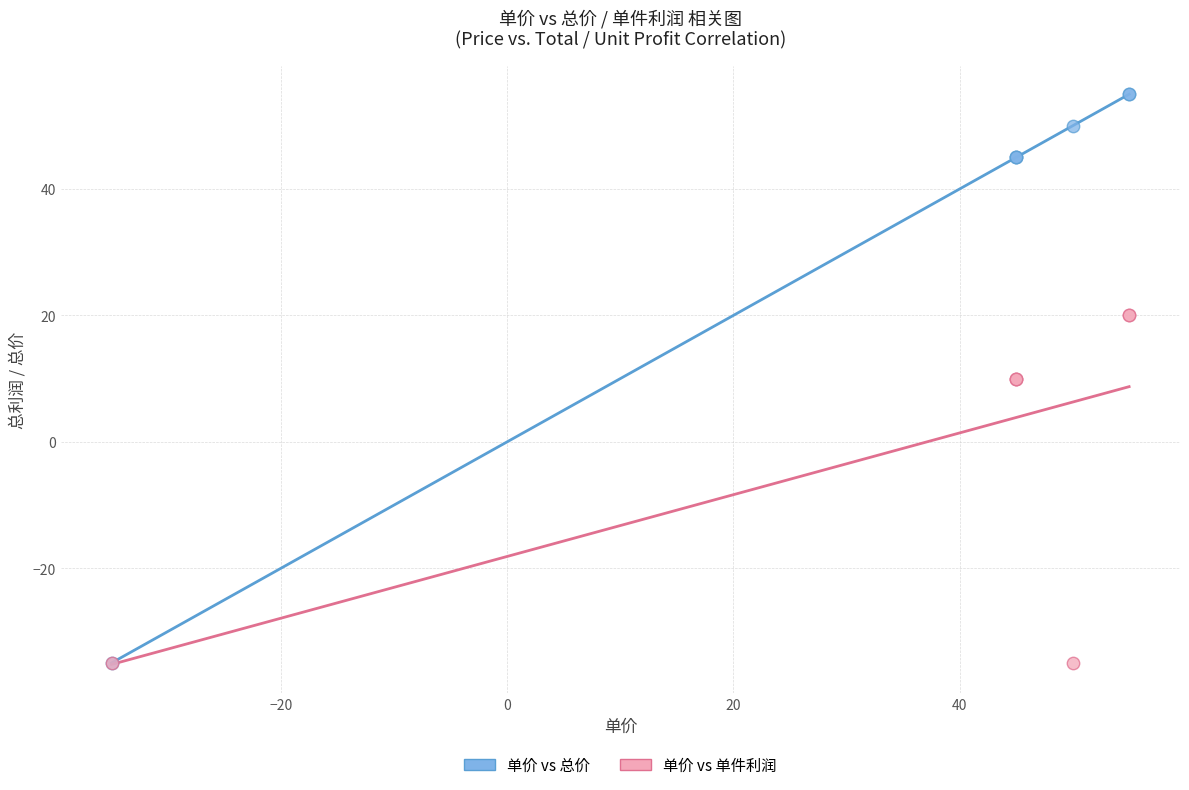

Which series has the widest spread of Y values?

单价 vs 总价